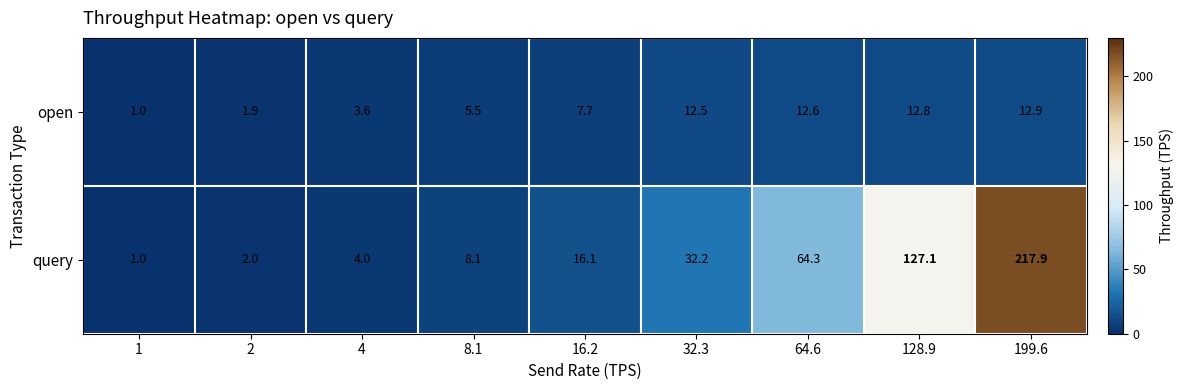

Which category has the highest value in the query series?

199.6